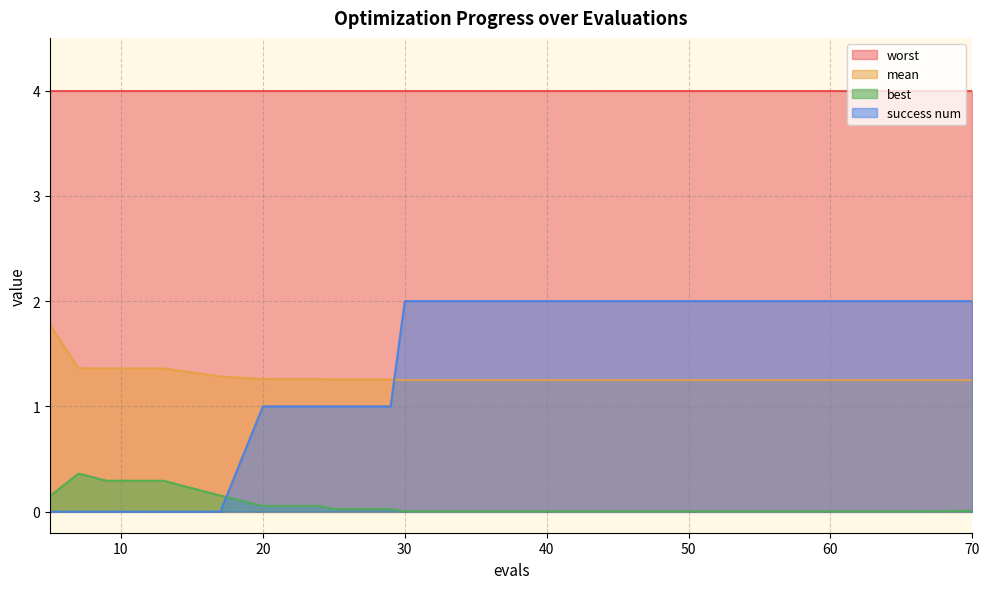

List the series in order of their peak value, highest first.

worst, success num, mean, best